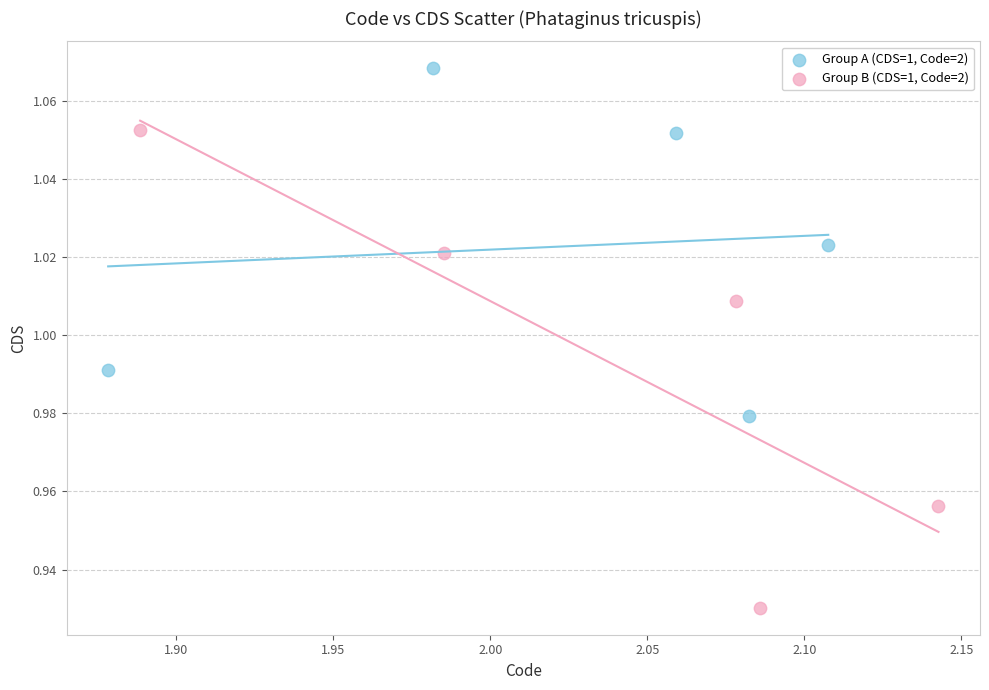

Which series reaches the maximum Y coordinate?

Group A (CDS=1, Code=2)